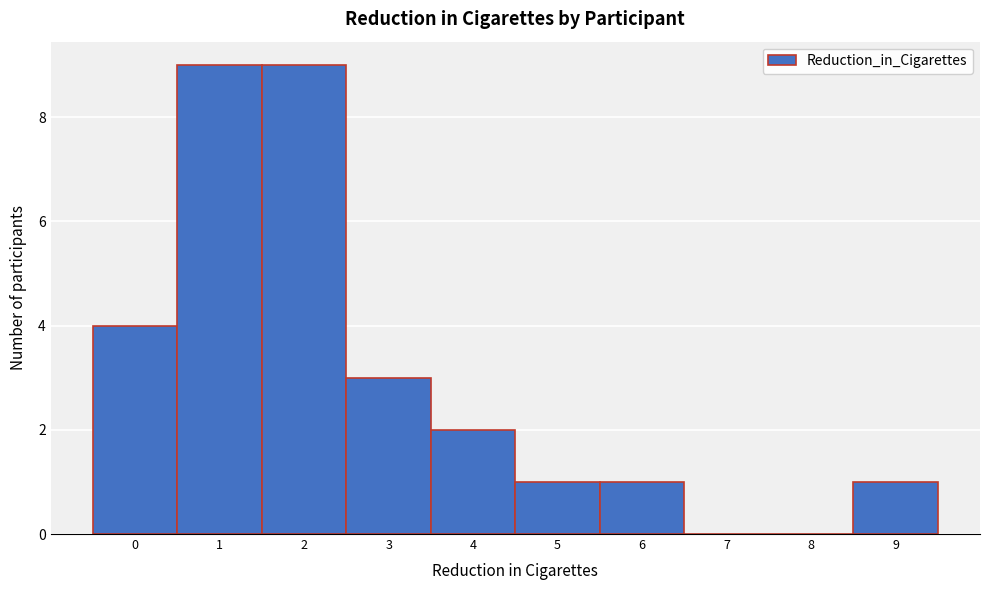

Reading left to right, transcribe all the data shown in this chart.

0=4	1=9	2=9	3=3	4=2	5=1	6=1	7=0	8=0	9=1